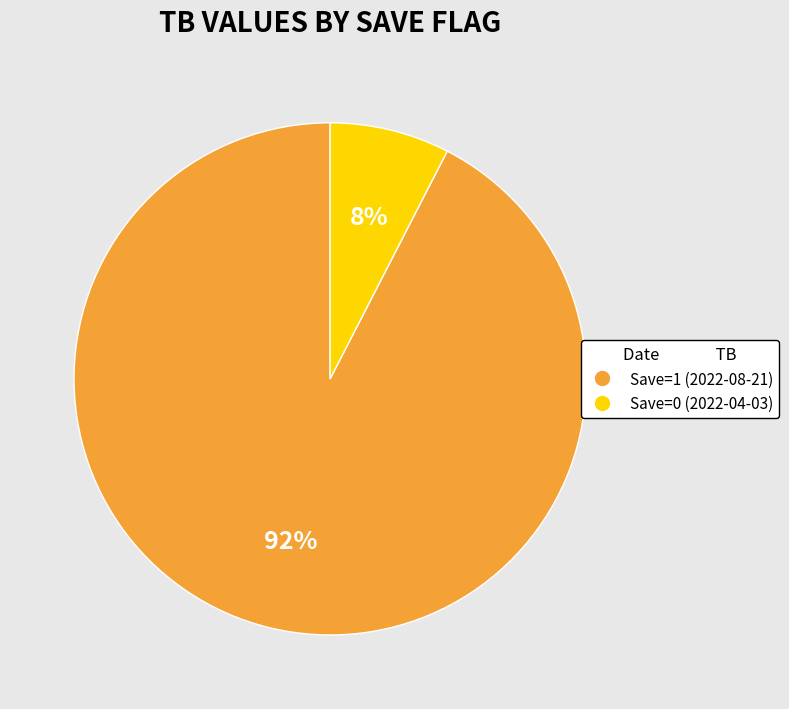

How many segments does this pie chart have?

2